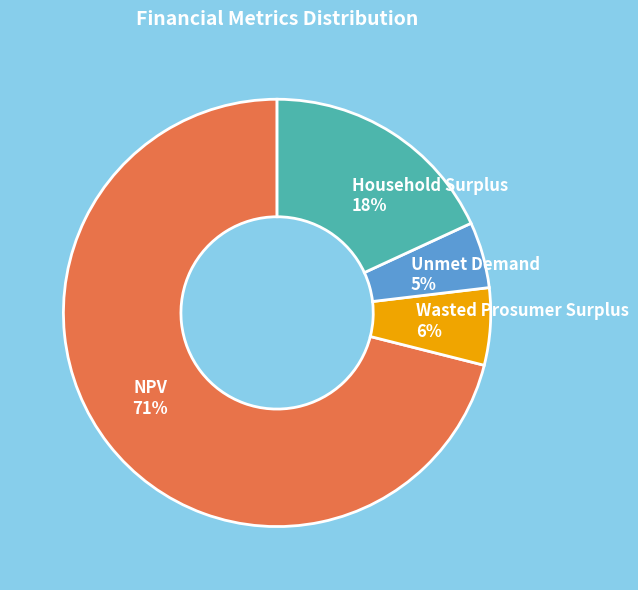

Is the sum of Wasted Prosumer Surplus and Unmet Demand greater than half?

No